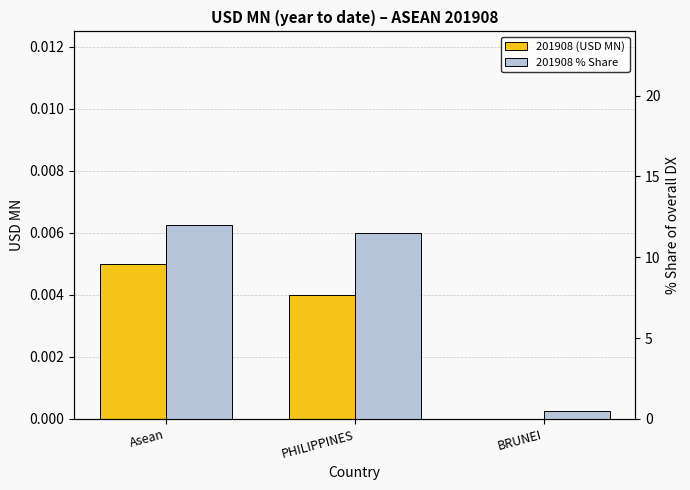

Which series has the largest range (max minus min)?

201908 % Share